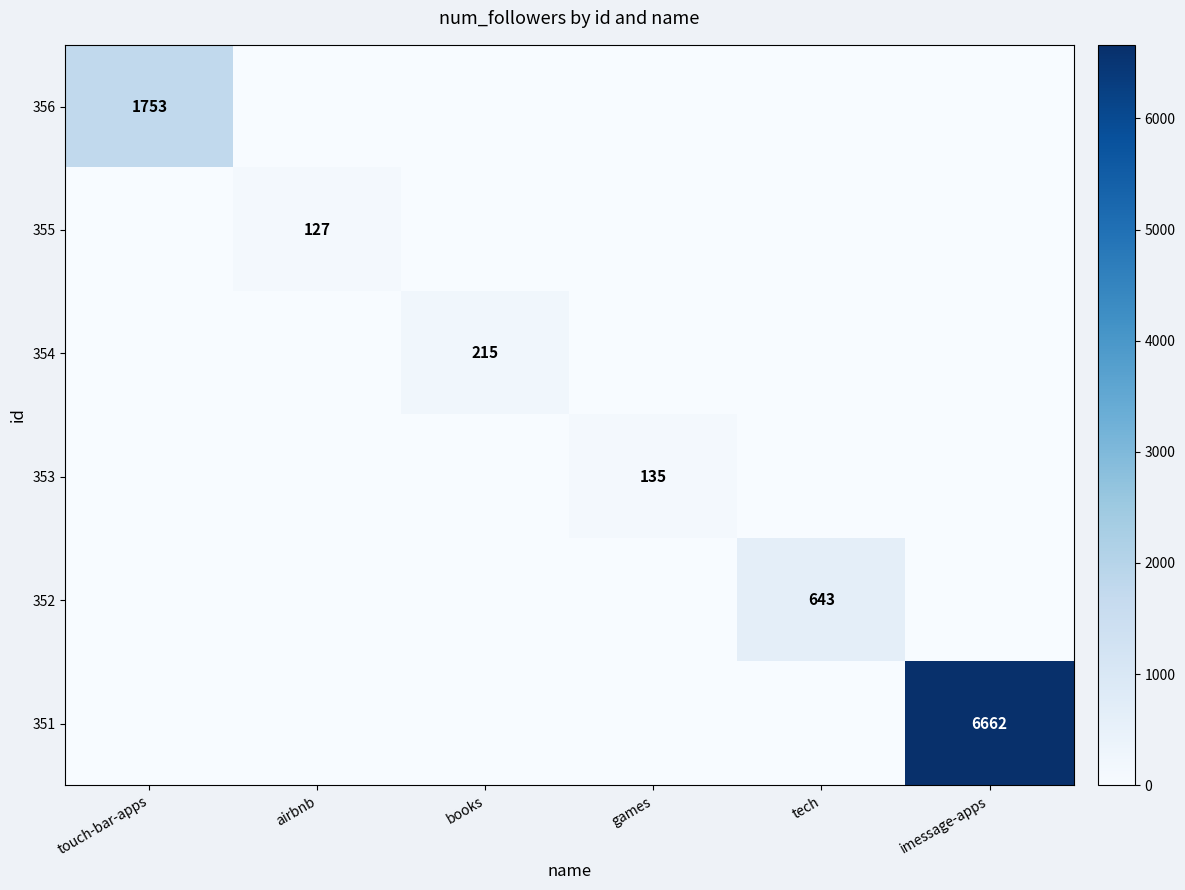

What is the total value across all series at books?

215